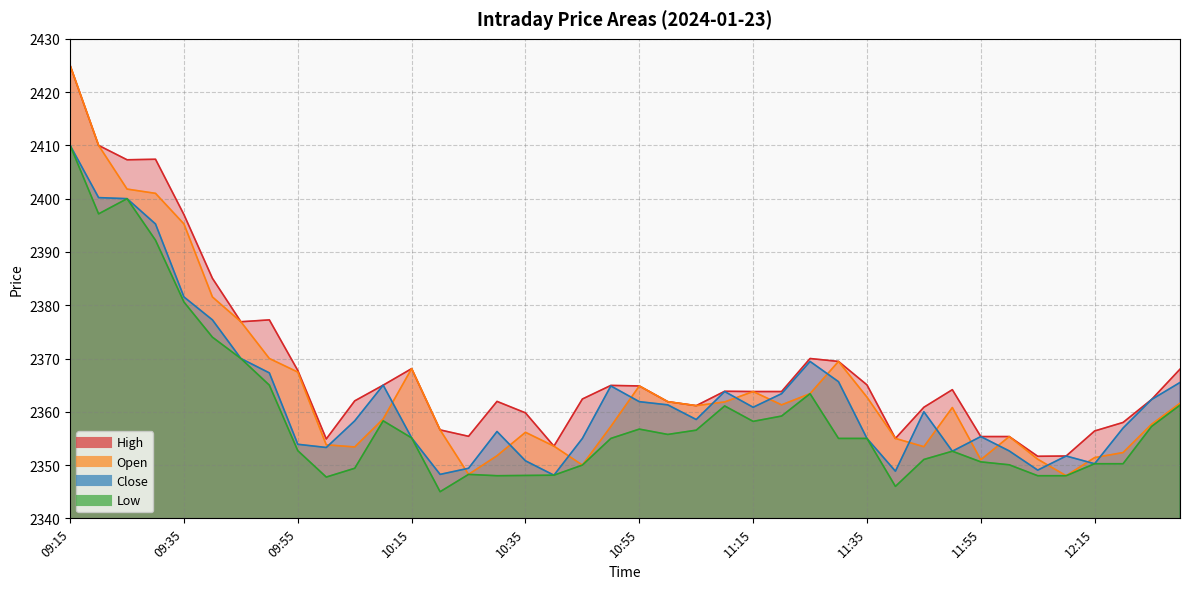

Is the value of Low at 12:25 greater than the value of Open at 11:40?

Yes